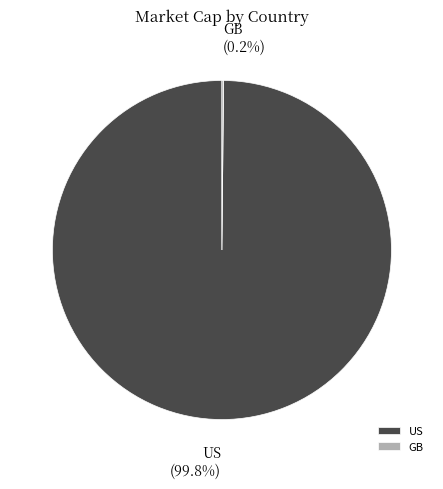

How much of the chart is everything except US?

0.2%